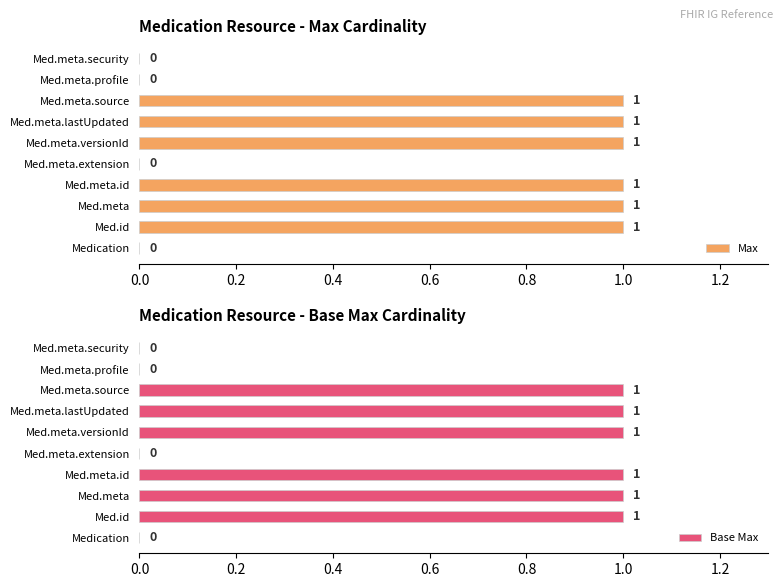

How many groups of bars are there?

10